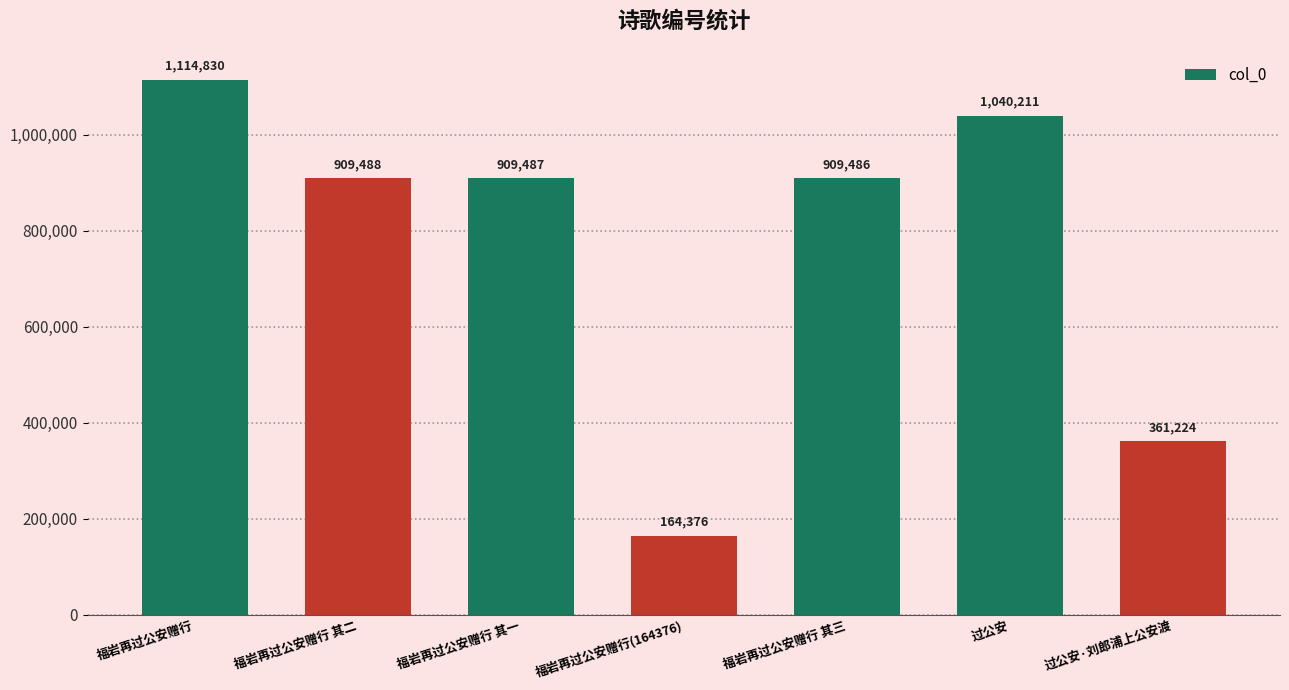

Rank the categories by value from lowest to highest.

福岩再过公安赠行(164376), 过公安·刘郎浦上公安渡, 福岩再过公安赠行 其三, 福岩再过公安赠行 其一, 福岩再过公安赠行 其二, 过公安, 福岩再过公安赠行